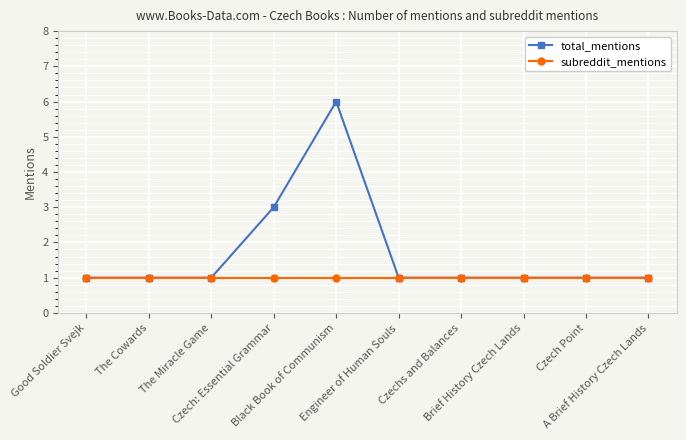

How many distinct data groups are displayed?

2